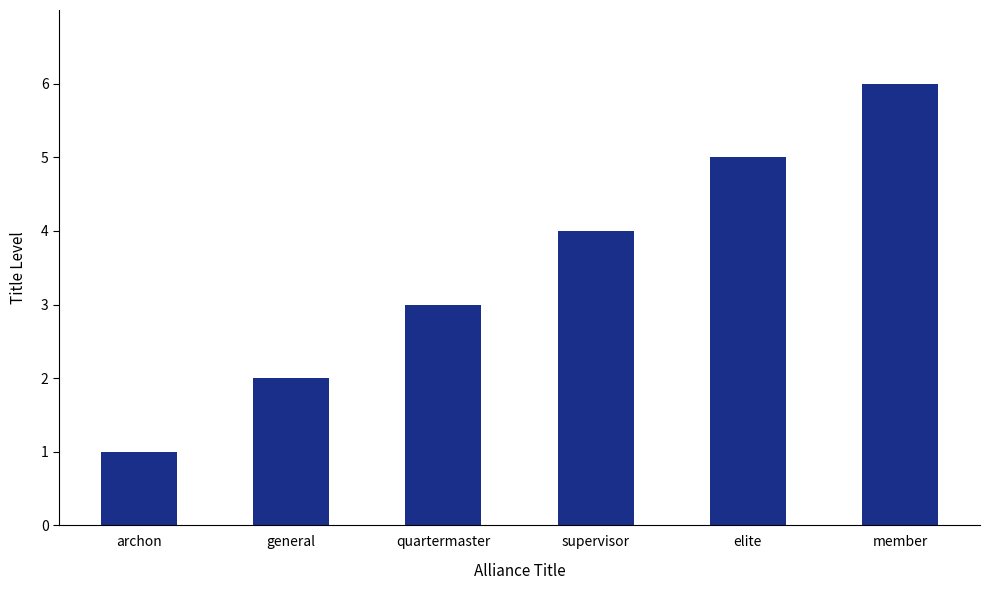

Reading right to left, extract all data points from this chart.

member=6	elite=5	supervisor=4	quartermaster=3	general=2	archon=1